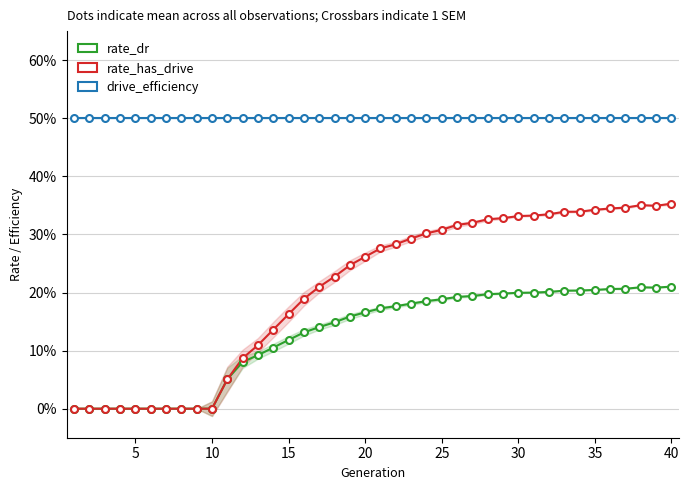

The drive_efficiency series shows 0.2 at 5. True or false?

False